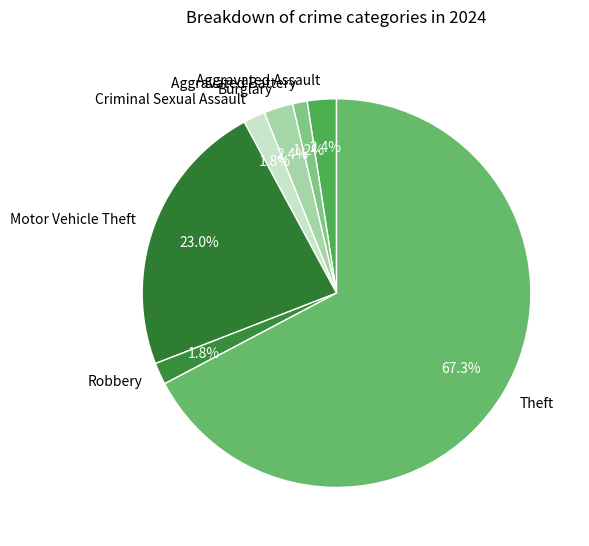

What percentage is the Burglary slice, to the nearest percent?

2%